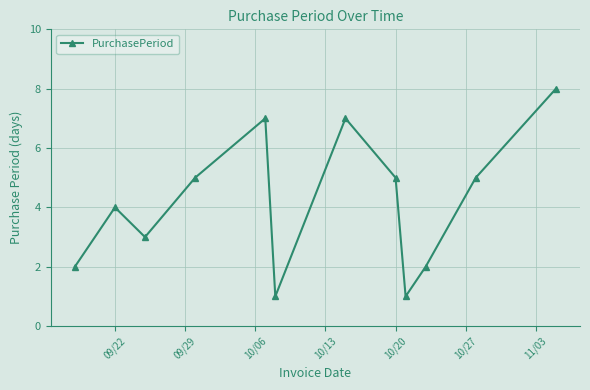

What is the sum of all values?

50